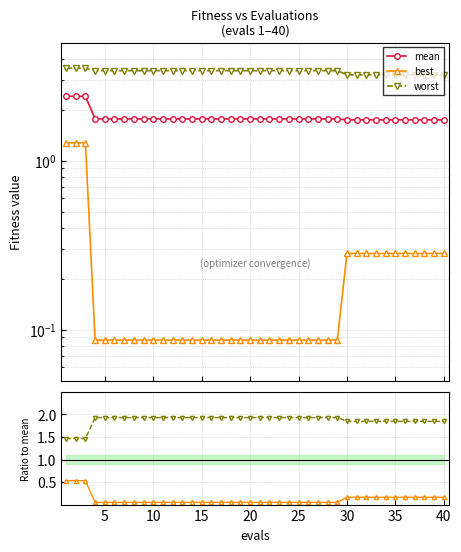

Is this an area chart (filled region under the line)?

No